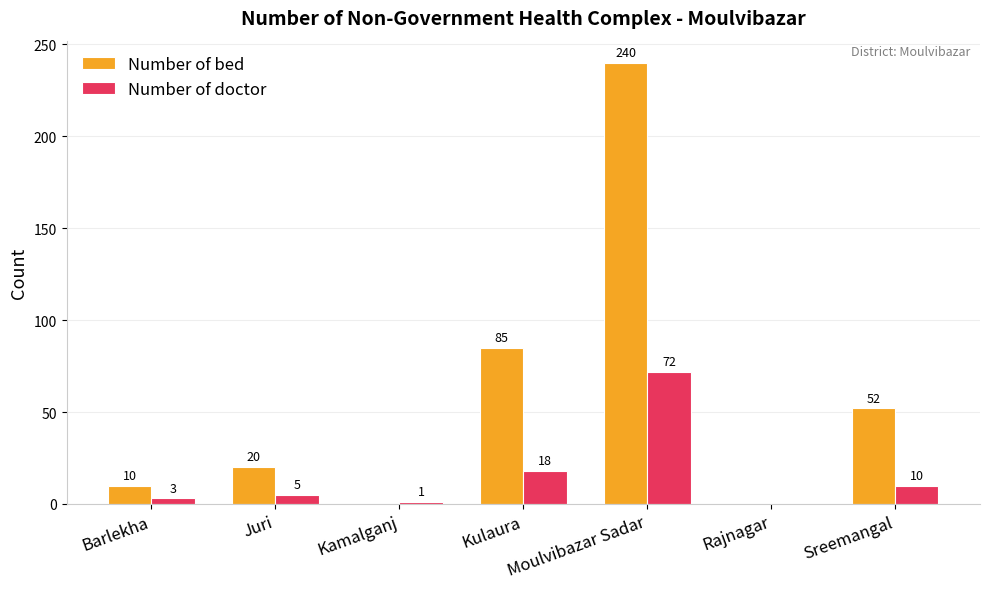

At which category does the chart reach its peak across all series?

Moulvibazar Sadar